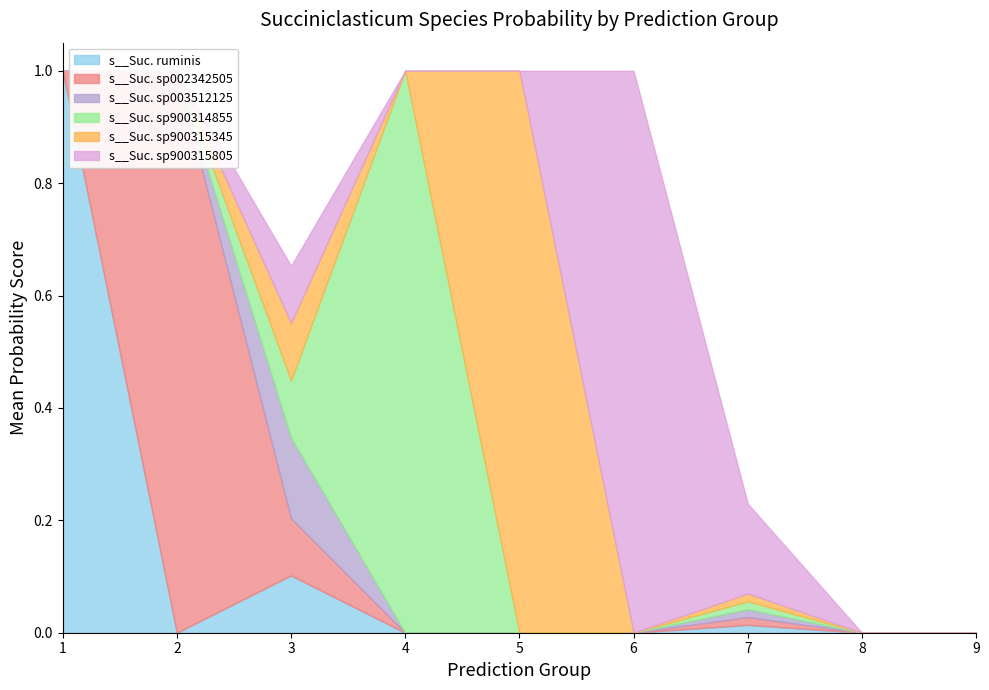

What is the sum of all s__Succiniclasticum sp002342505 values?

1.3